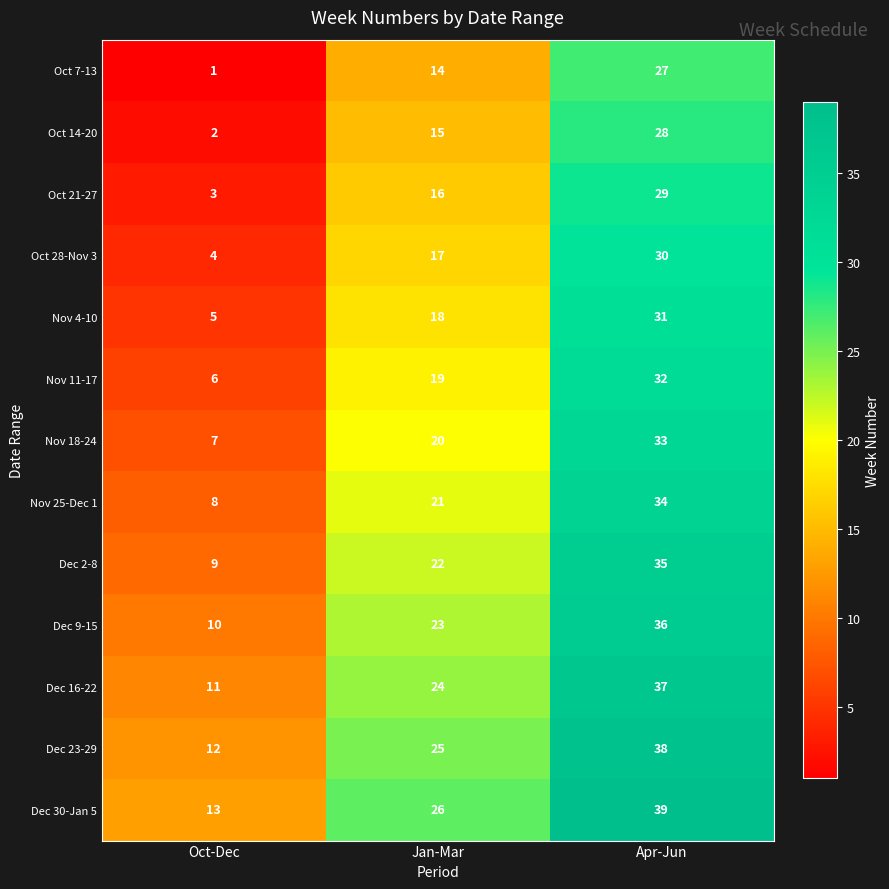

True or false: Dec 23-29 has a value of 16 at Oct-Dec.

False